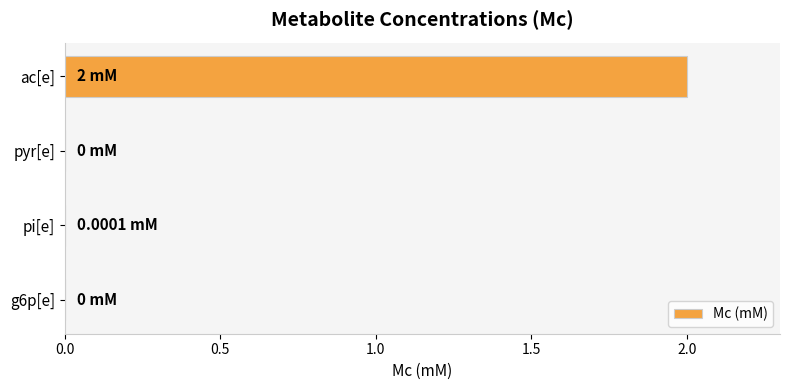

Are the bars grouped side by side (vs. stacked)?

No